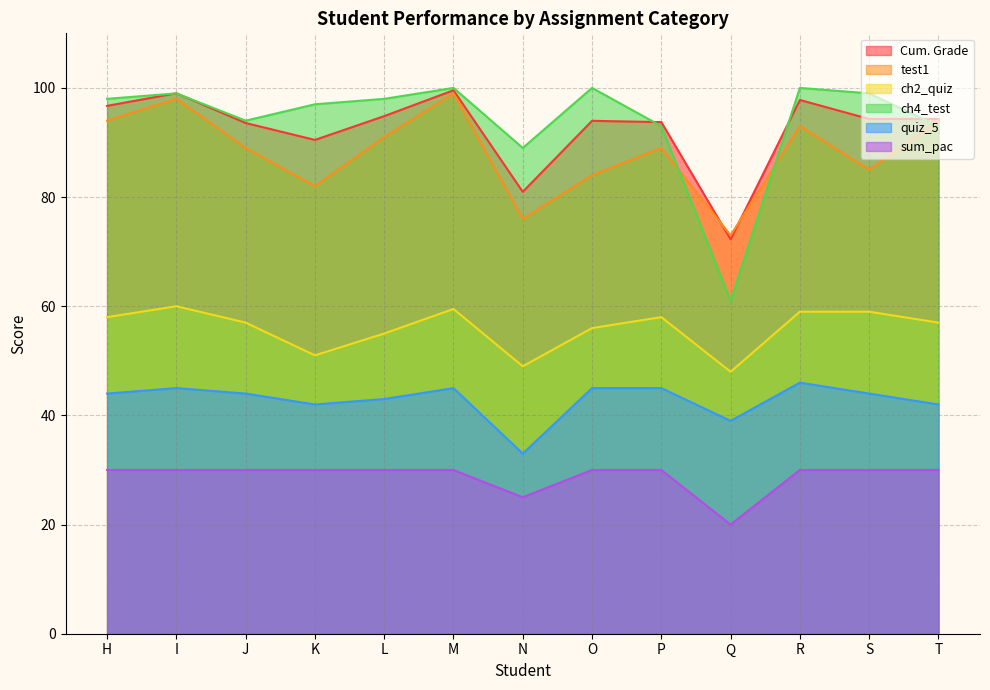

What are all the series names shown in the legend?

Cum. Grade, test1, ch2_quiz, ch4_test, quiz_5, sum_pac